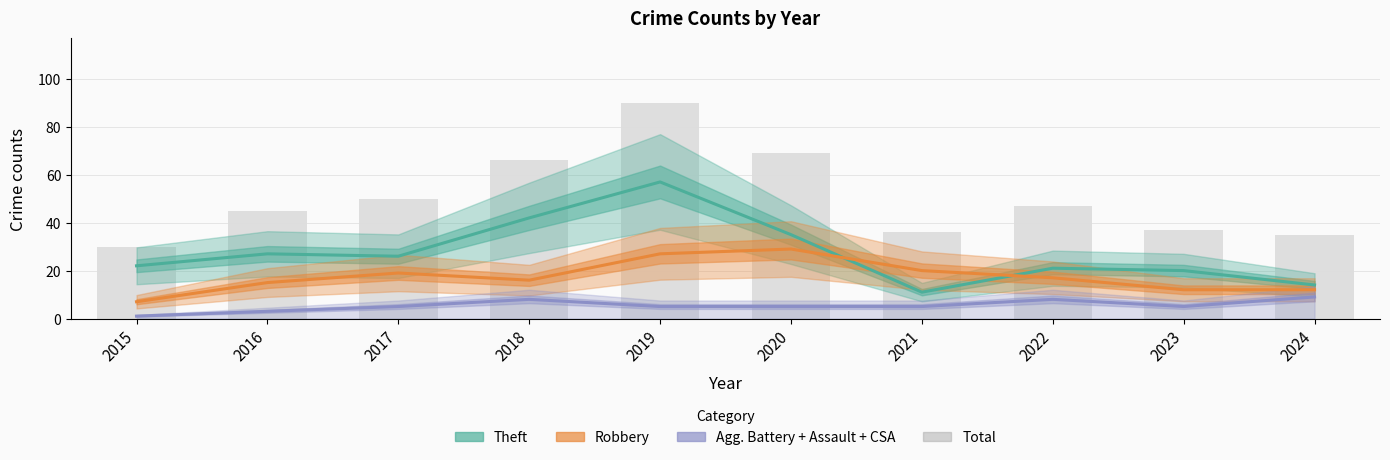

Does the chart contain any negative values?

No